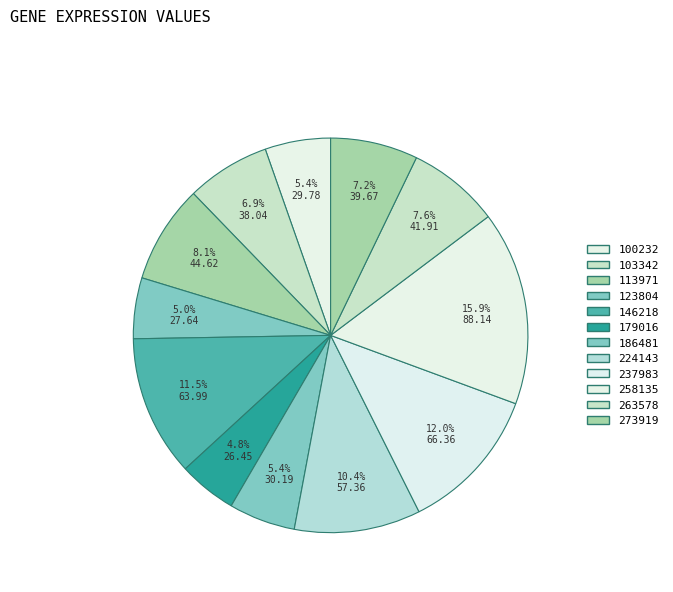

Between 224143 and 179016, which is larger?

224143